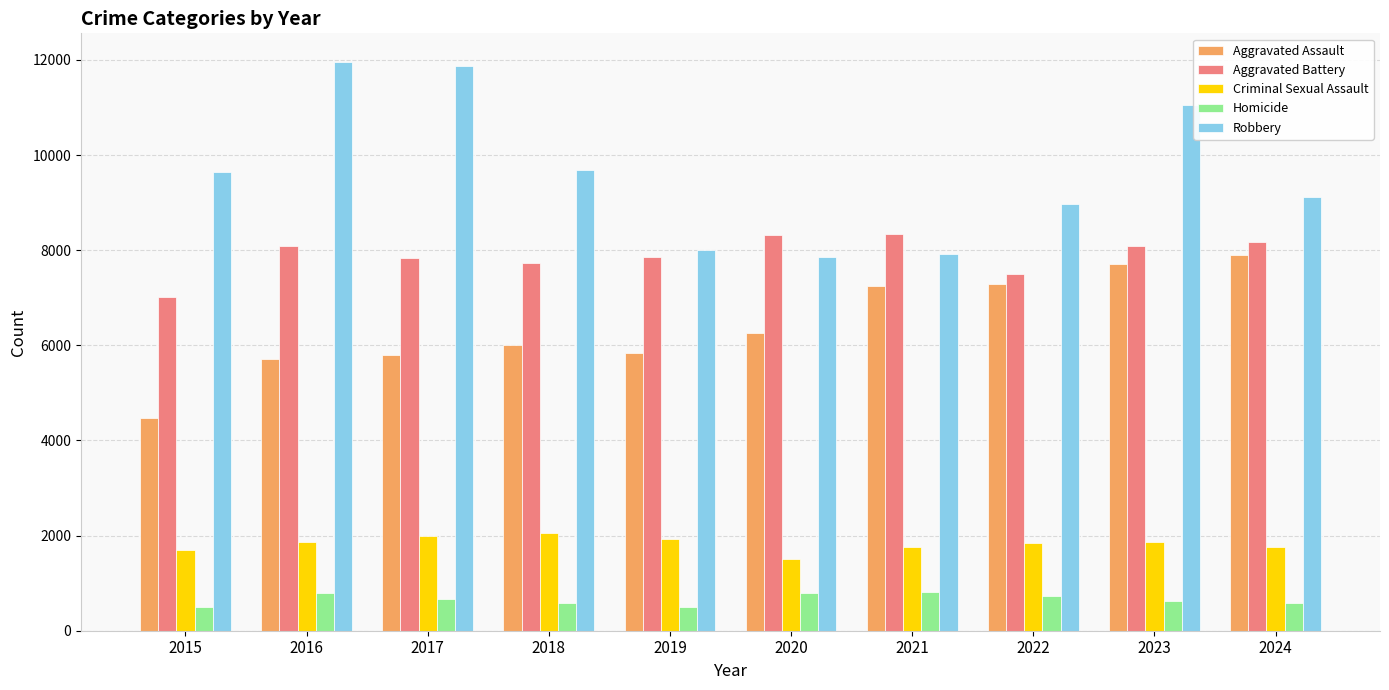

Between 2018 and 2023, which series saw the biggest shift?

Aggravated Assault